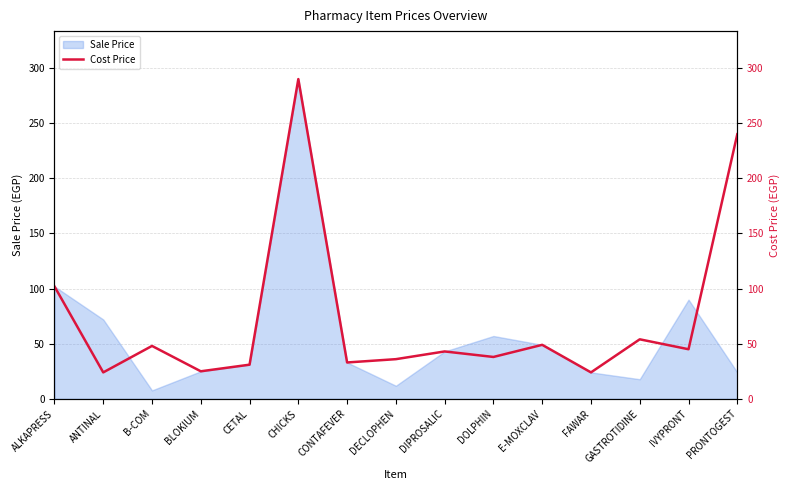

Reading left to right, what are all the values shown in this chart?

102	24	48	25	31	290	33	36	43	38	49	24	54	45	240